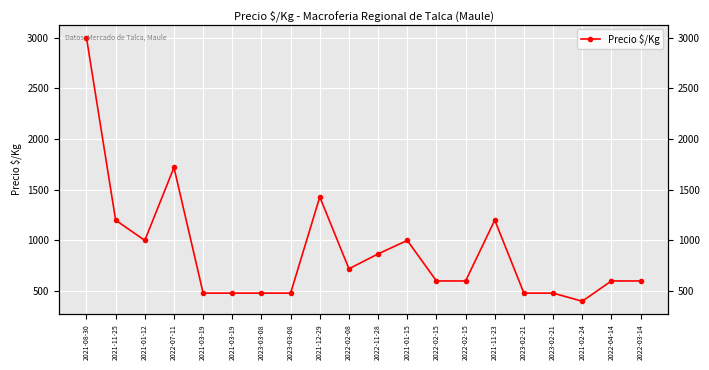

Where is the data nearest to the value 1700?

2022-07-11